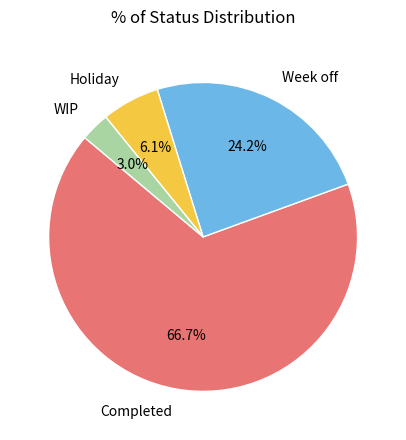

Rank the categories by value from lowest to highest.

WIP, Holiday, Week off, Completed